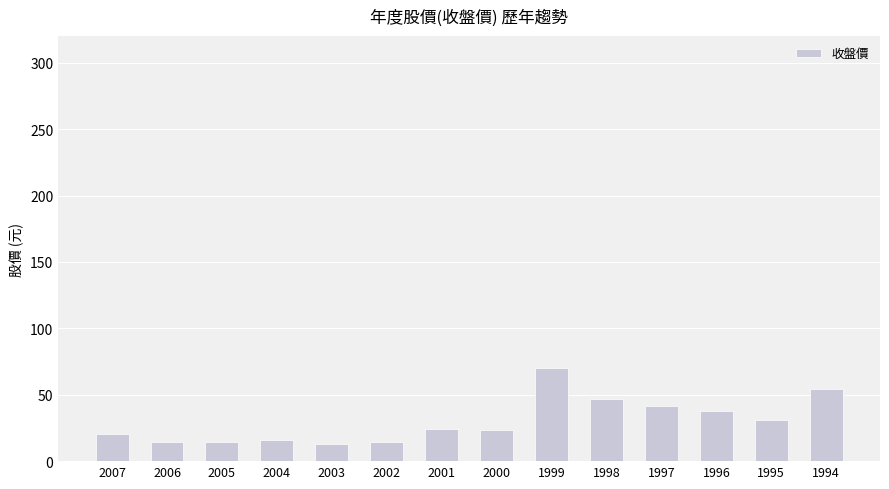

What is the value of the 14th bar from the left?

54.0